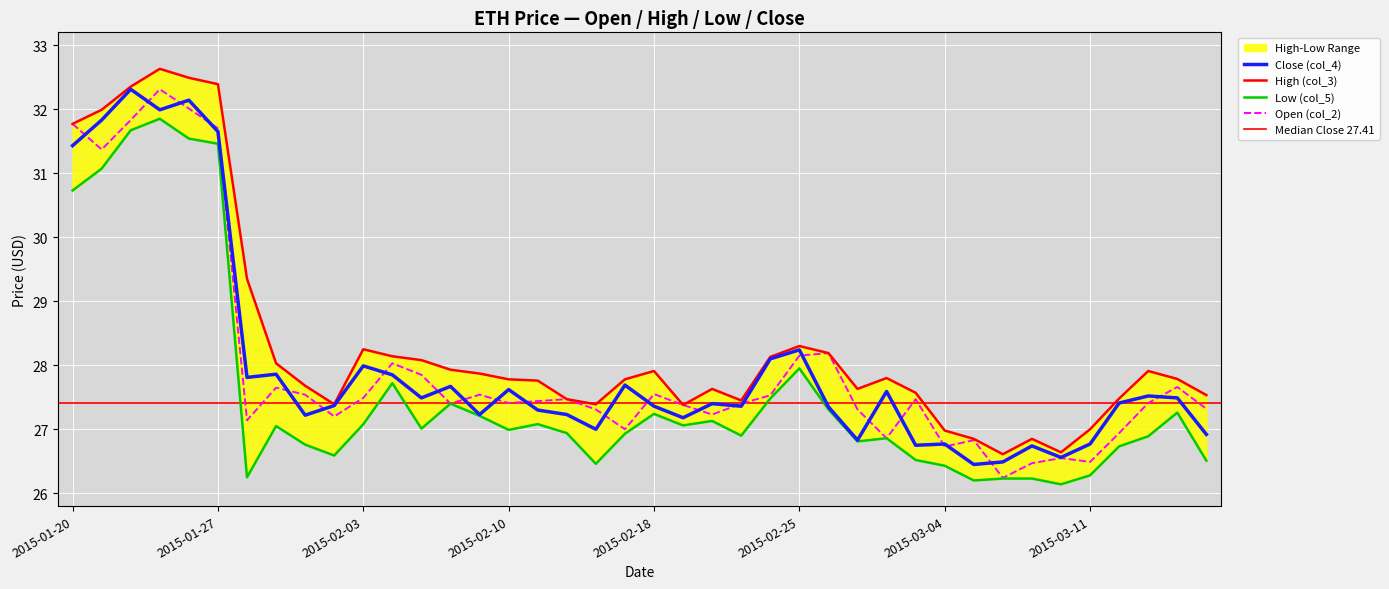

Which series has the largest total across all categories?

High (col_3)